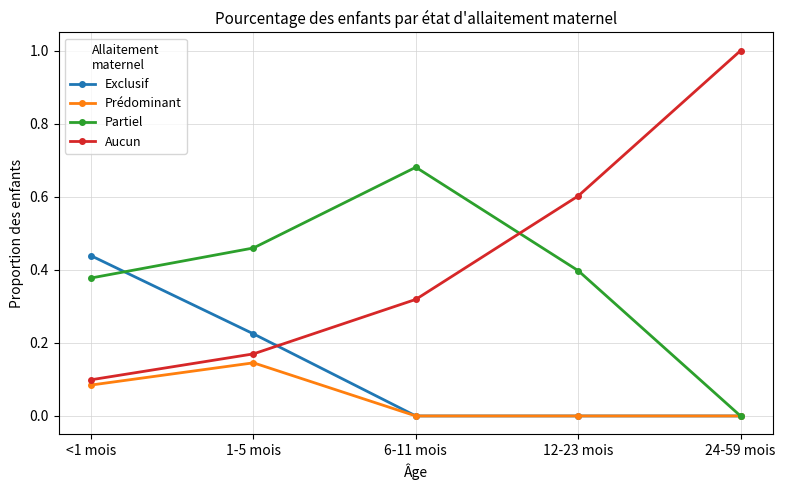

Which category has the highest value in the Partiel series?

6-11 mois